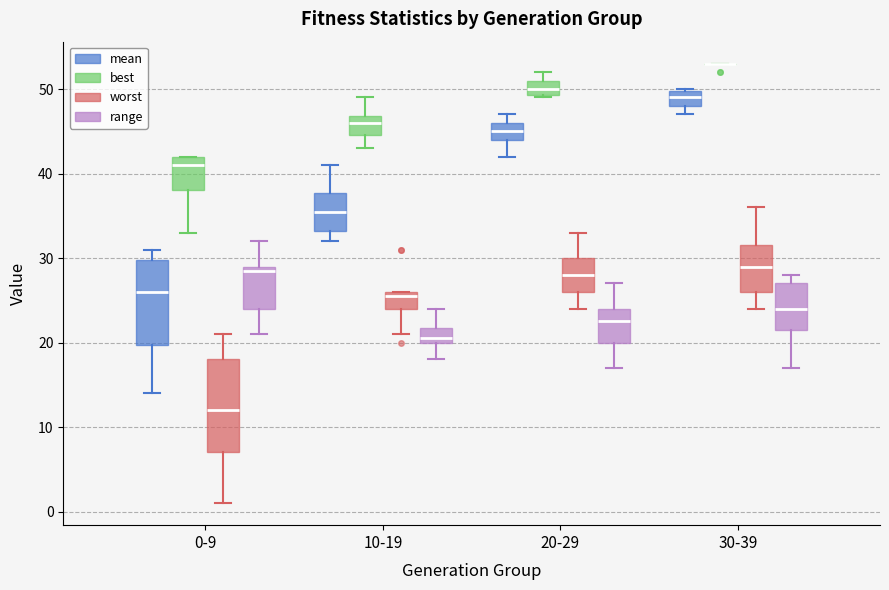

Where is the lower edge of the box for 30-39 (range) on the y-axis? The values are not printed on the chart, so give them approximately, as read against the axis.

22